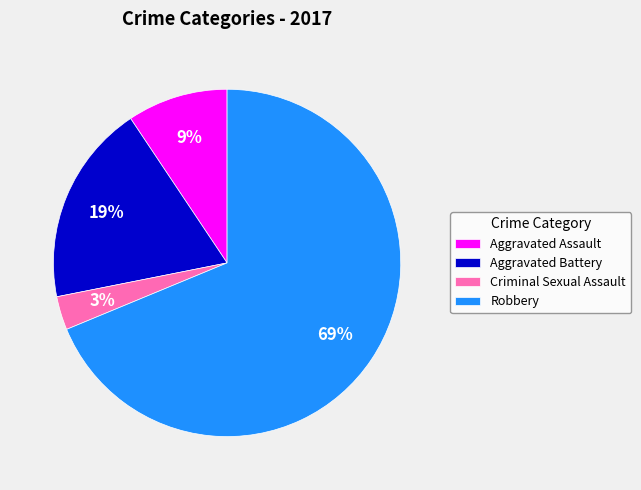

Which slice represents more than half of the pie?

Robbery